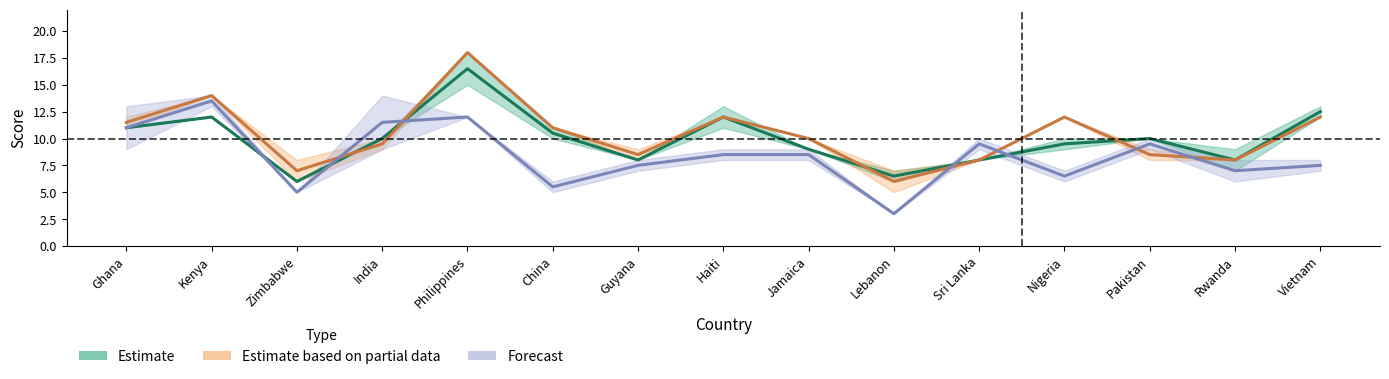

After their last crossing, which series has the higher values: Estimate based on partial data or Estimate?

Estimate